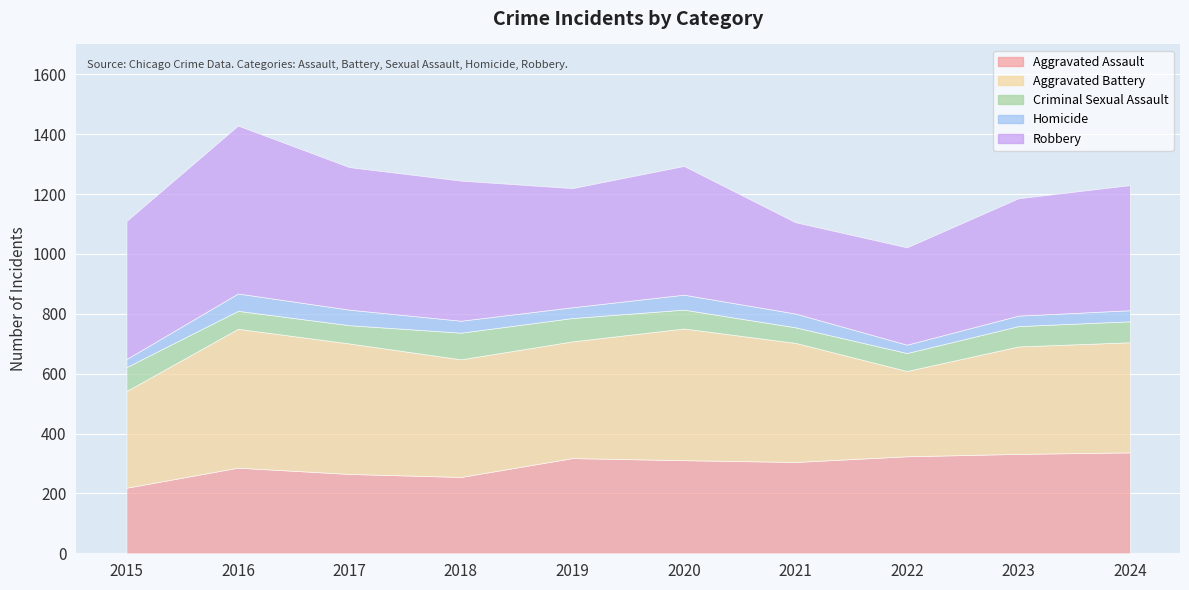

True or false: Aggravated Battery has a value of 282 at 2020.

False